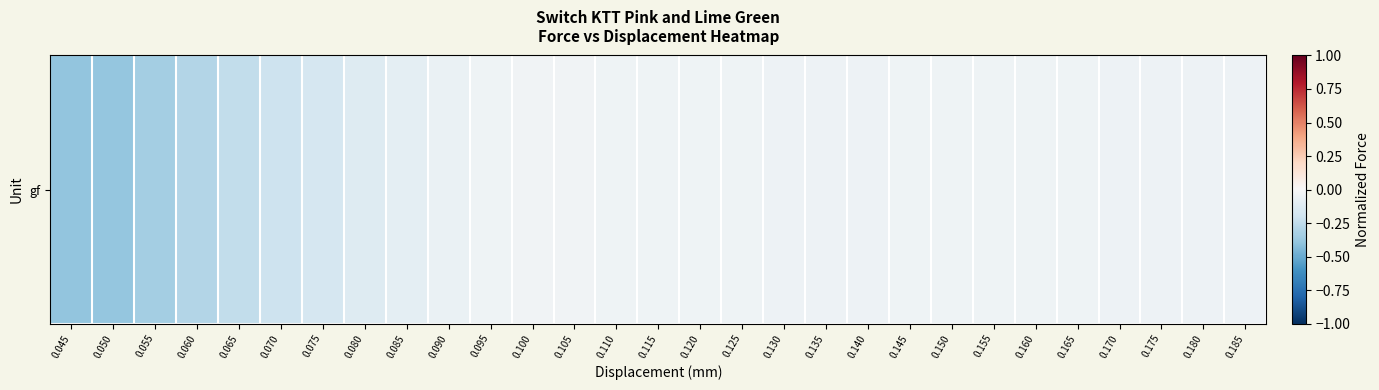

List the labels in order of value, smallest first.

0.045, 0.050, 0.055, 0.060, 0.065, 0.070, 0.075, 0.080, 0.085, 0.090, 0.130, 0.135, 0.140, 0.170, 0.175, 0.180, 0.185, 0.125, 0.165, 0.160, 0.120, 0.155, 0.150, 0.145, 0.095, 0.110, 0.115, 0.105, 0.100